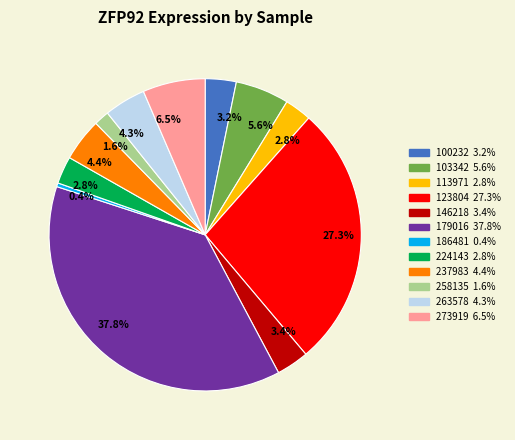

Does any single category account for the majority?

No